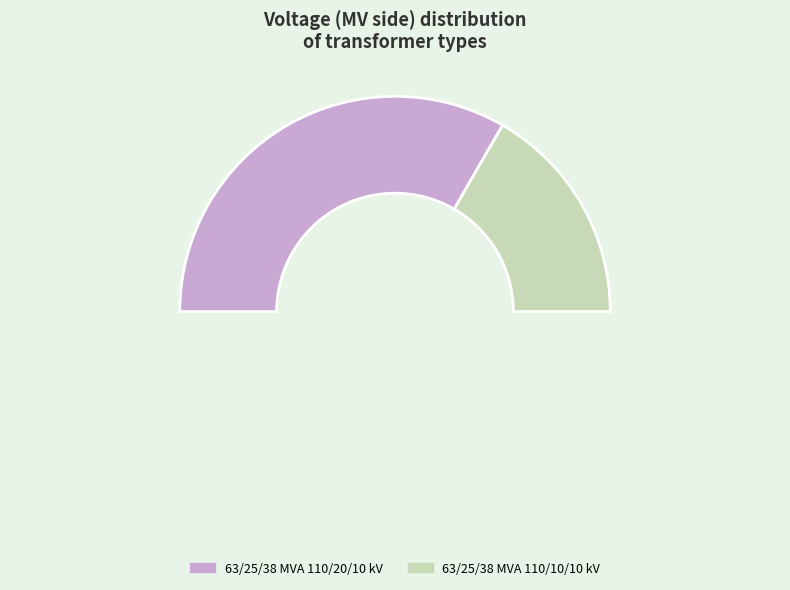

Is it true that 63/25/38 MVA 110/20/10 kV is 67% of the pie?

True